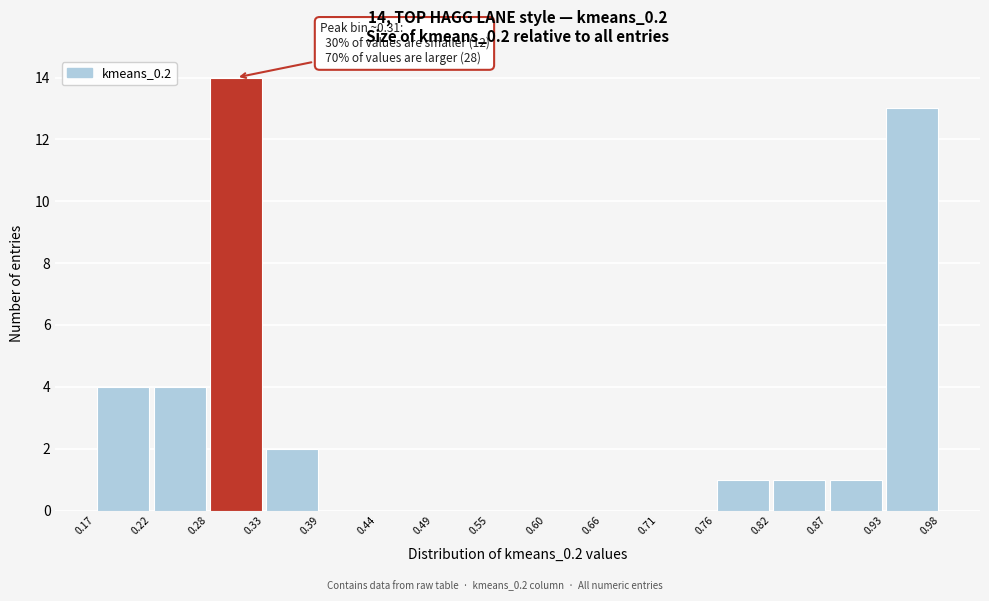

Over which range of the x-axis is the bar tallest?

0.28 to 0.33